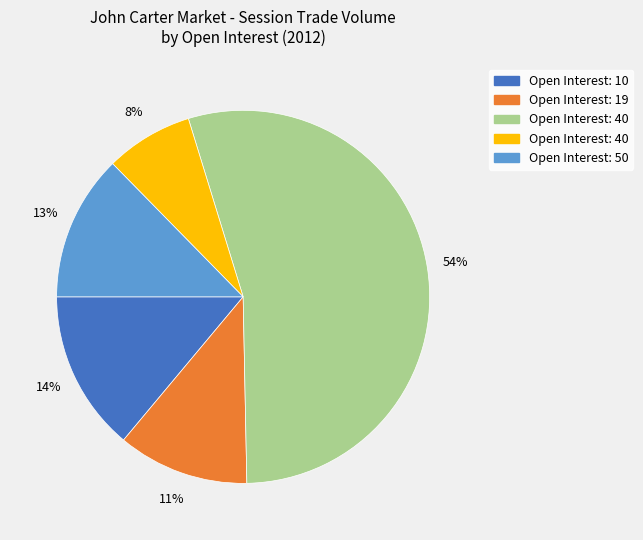

How many segments does this pie chart have?

5